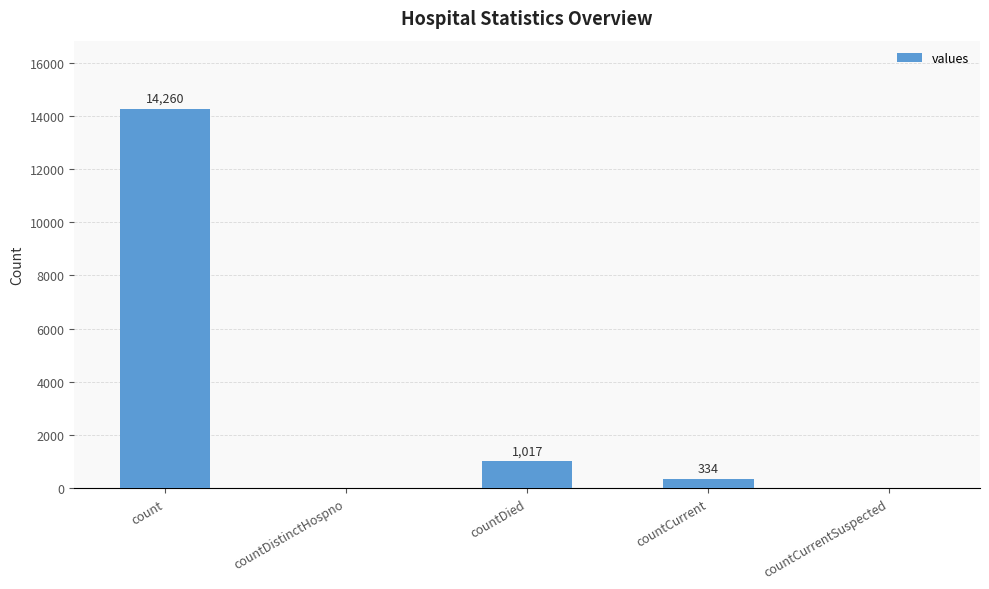

What is the average value?

3122